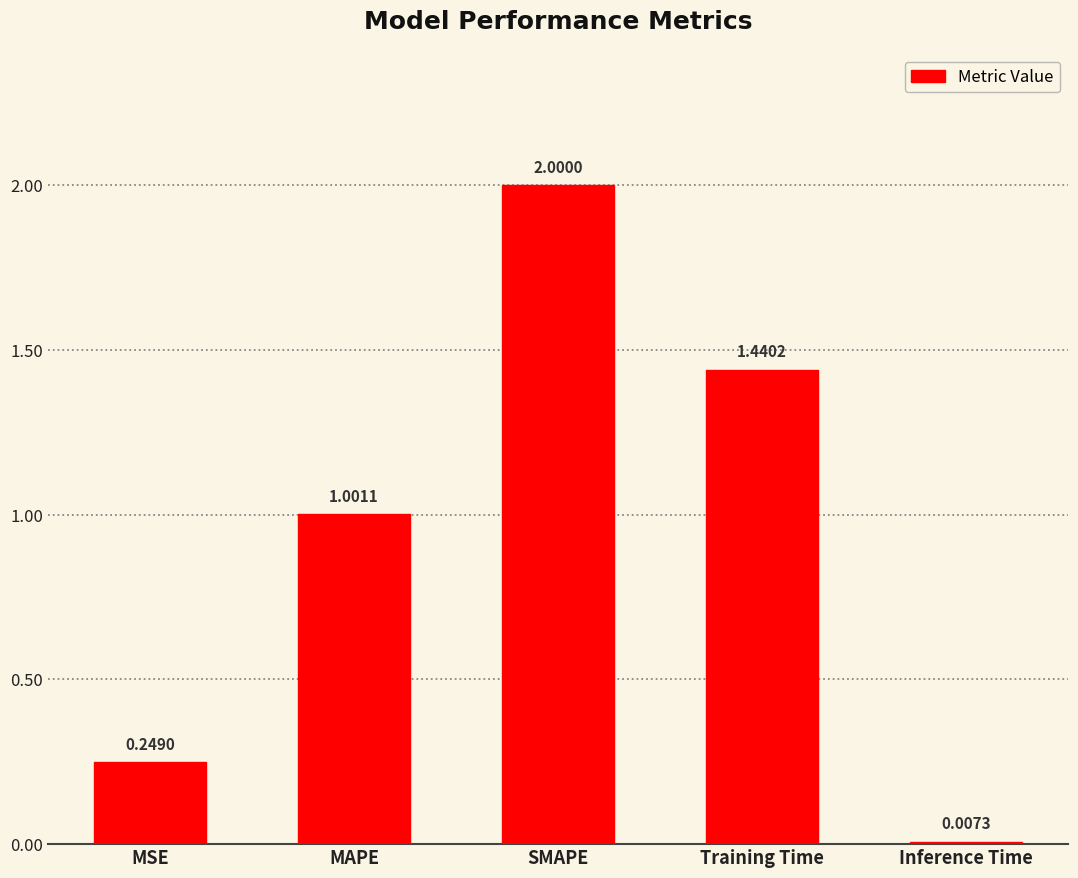

Which category has the highest value across all series?

SMAPE